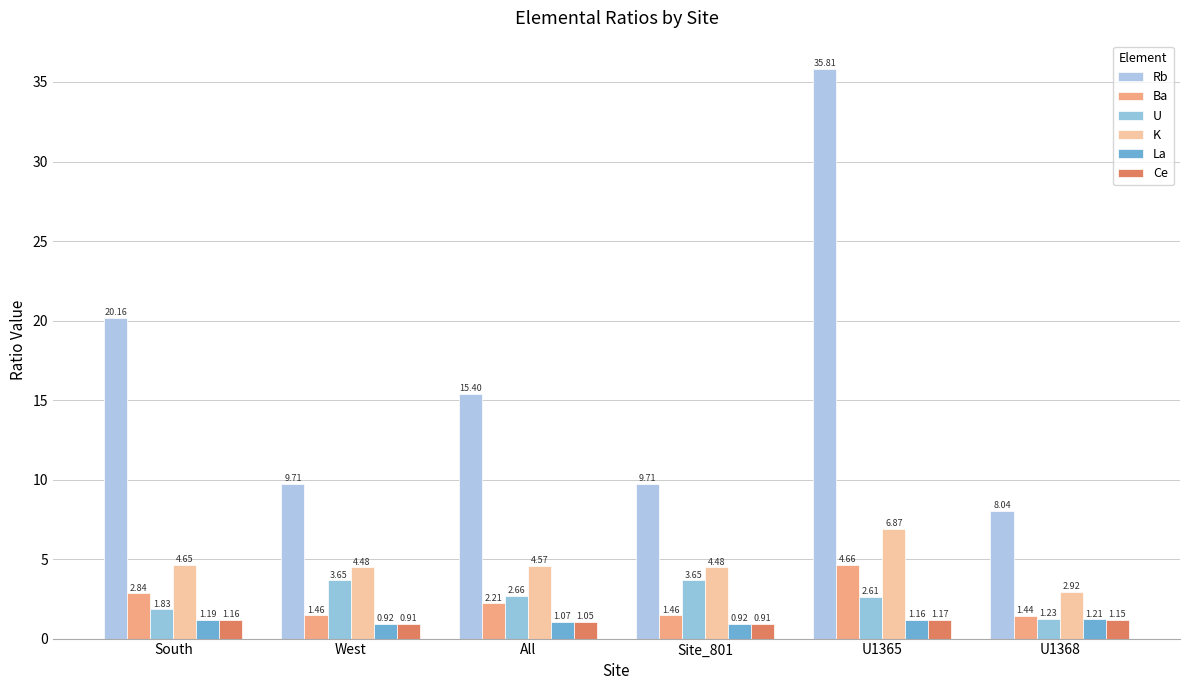

Rank the categories by Ba value from highest to lowest.

U1365, South, All, West, Site_801, U1368